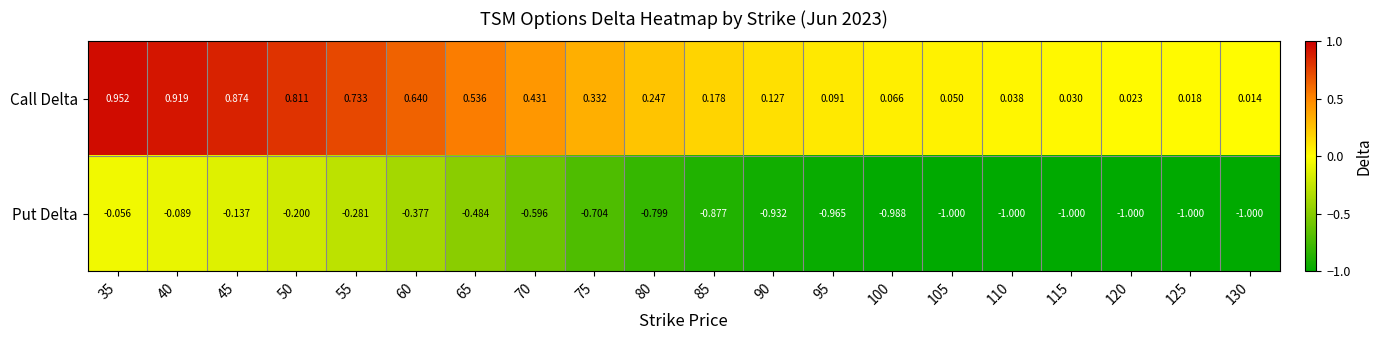

Which series has the largest total across all categories?

Call Delta